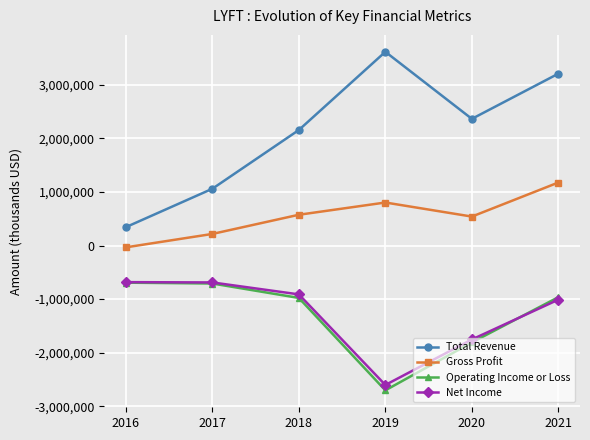

At which label does Gross Profit reach its minimum?

2016